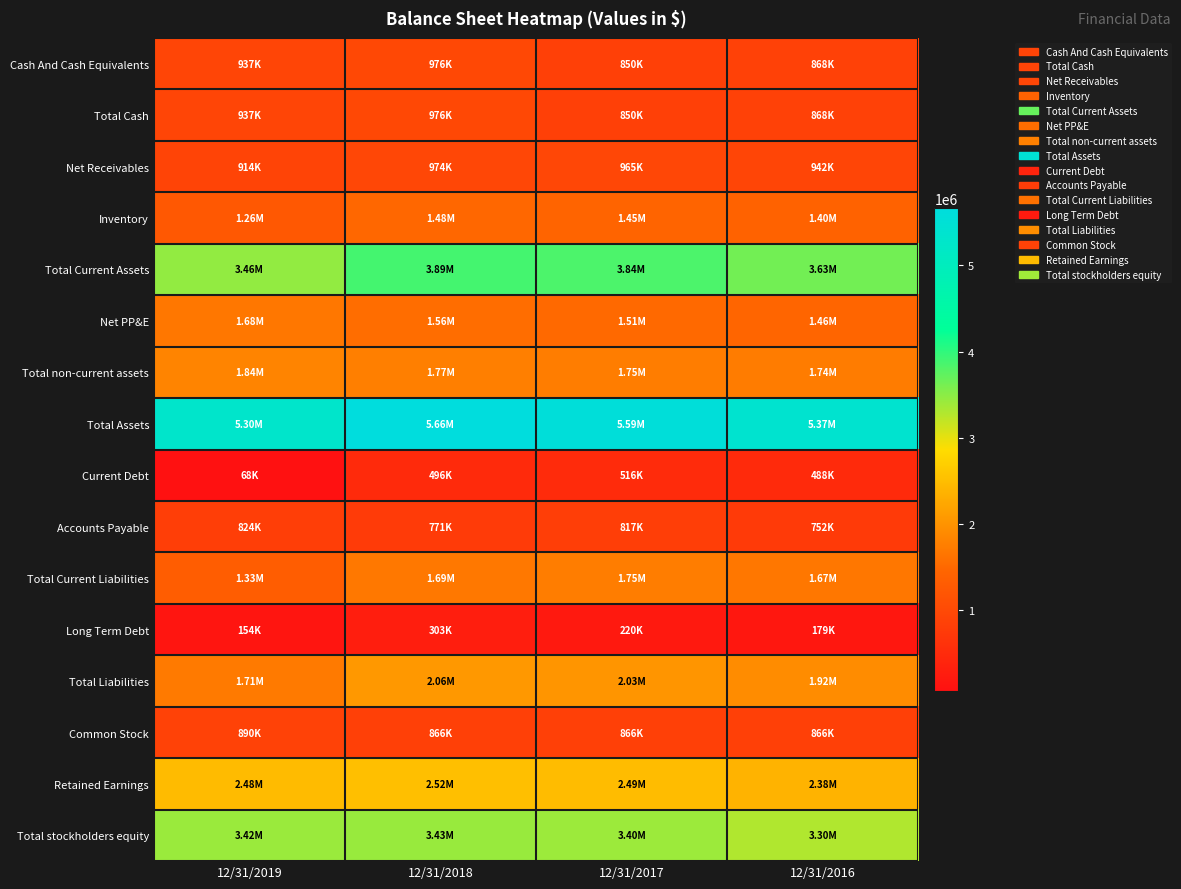

What is the total value across all series at 12/31/2018?

29430300